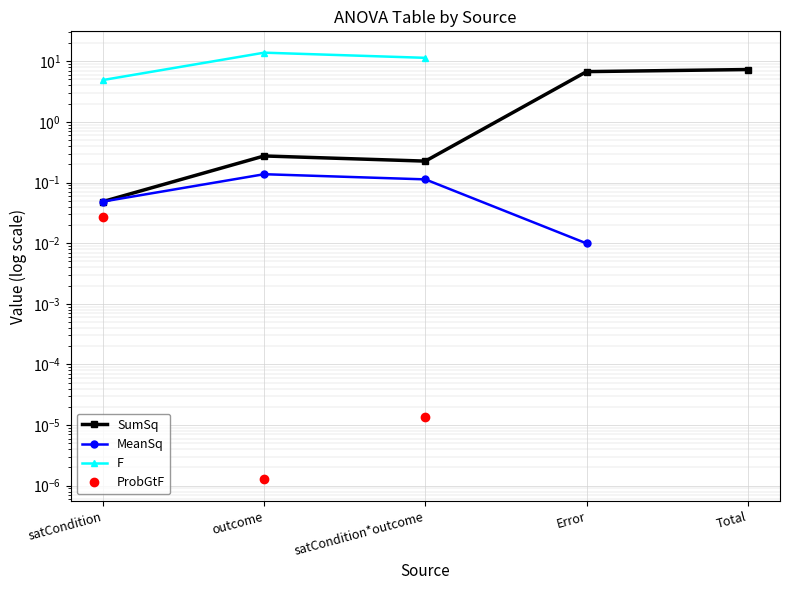

Is it true that MeanSq equals 0.1 at satCondition*outcome?

True